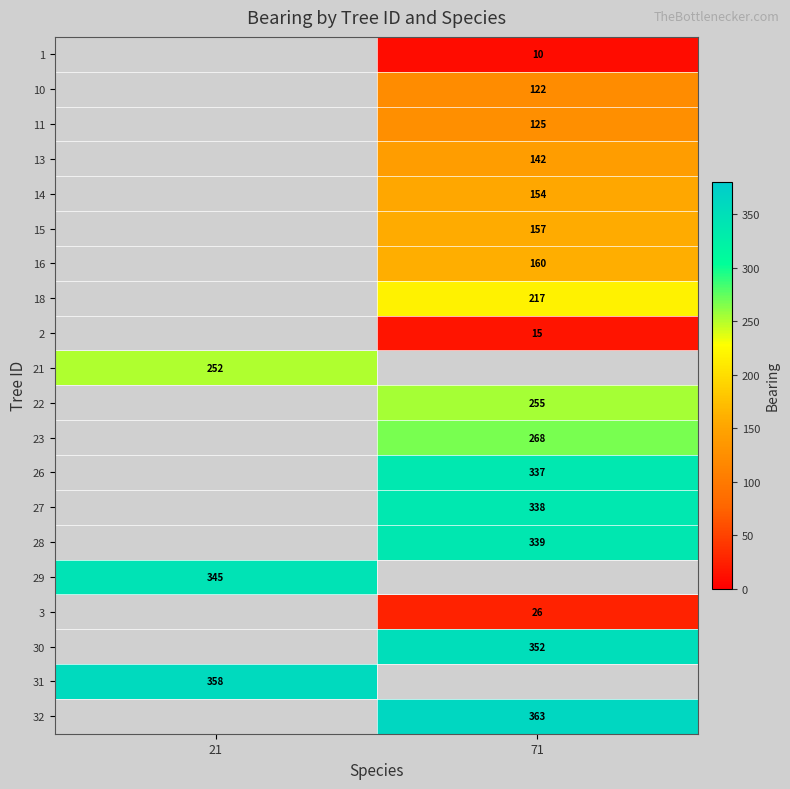

Is it true that 32 equals 218 at 71?

False